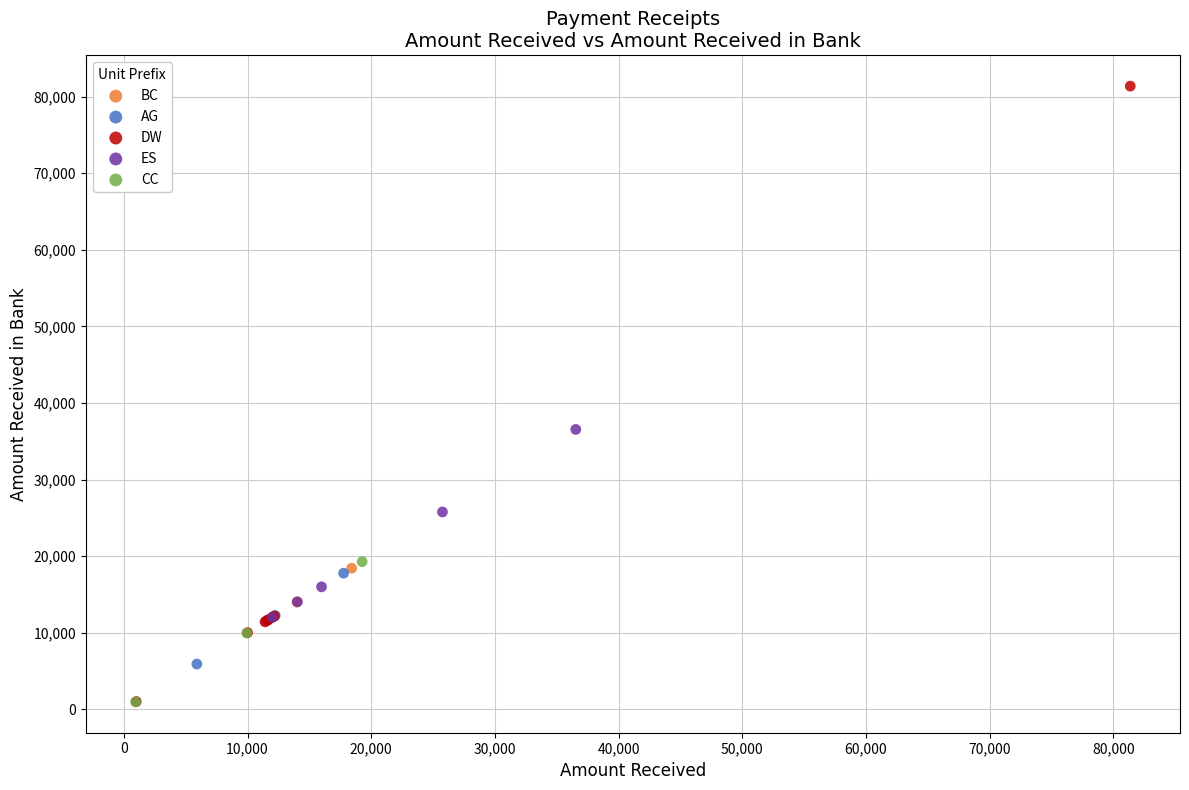

What are all the series names shown in the legend?

BC, AG, DW, ES, CC